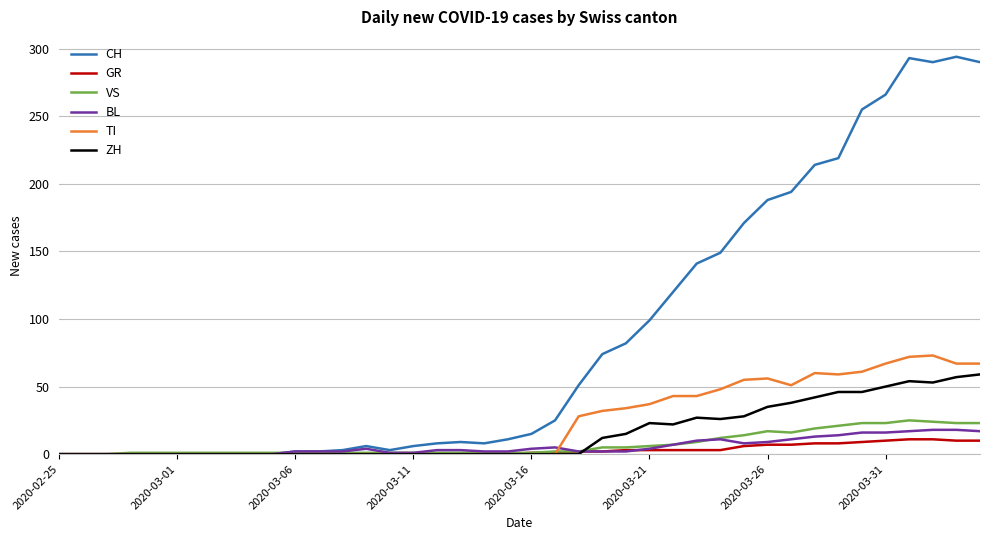

Which series has the widest spread of values?

CH